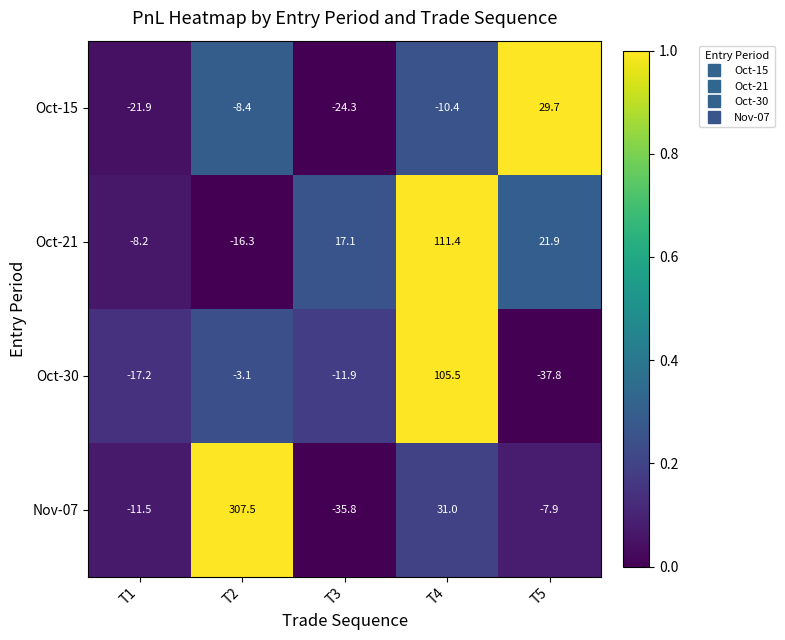

What is the average value of the Oct-15 series?

-7.1